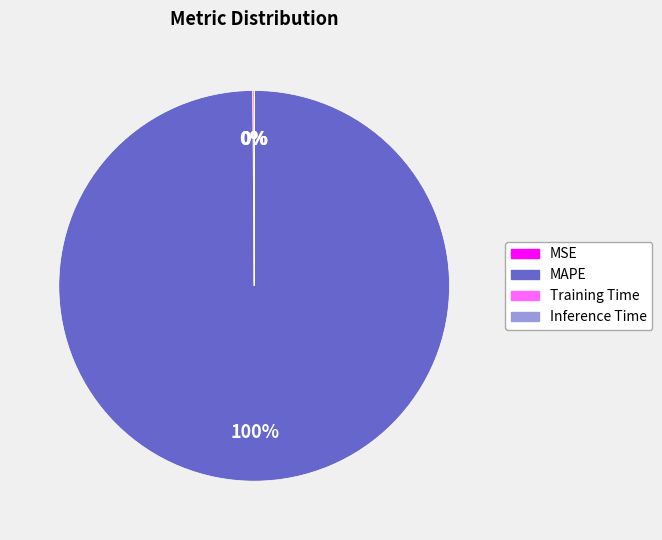

Is it true that MAPE is 88% of the pie?

False